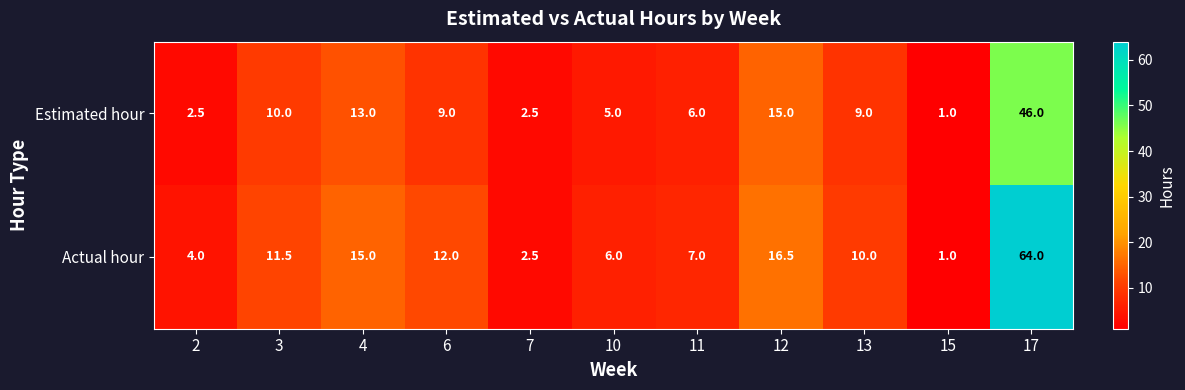

Which category has the lowest value across all series?

15